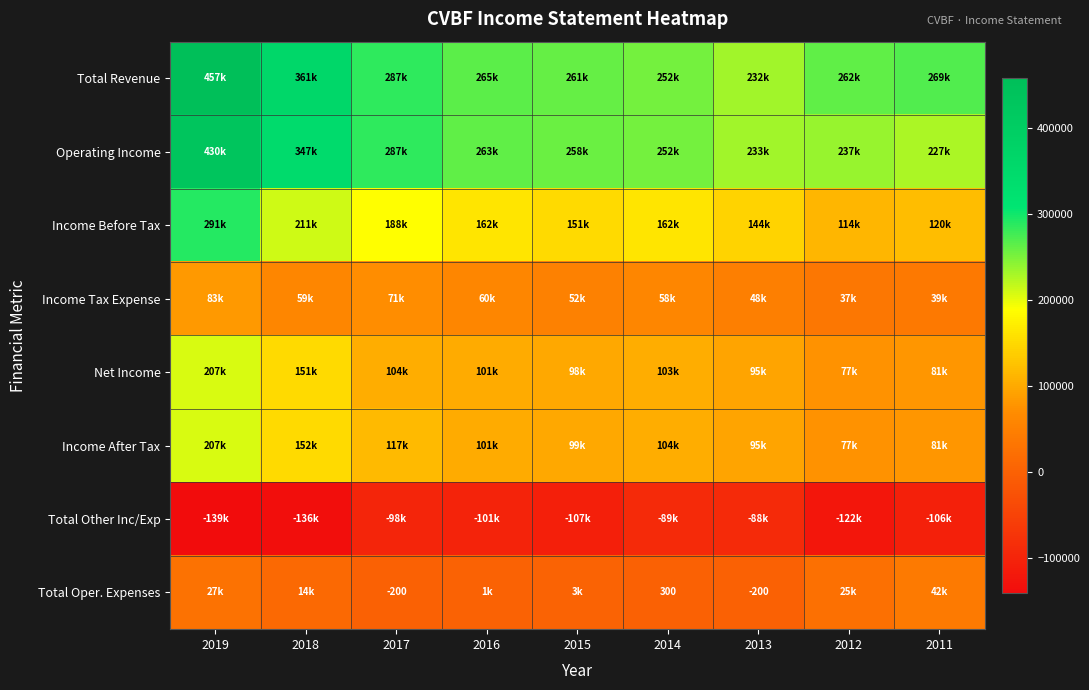

True or false: Total Oper. Expenses has a value of -200 at 2017.

True